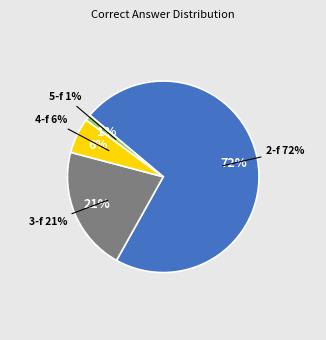

What percentage do 5-f and 2-f together represent?

73.0%